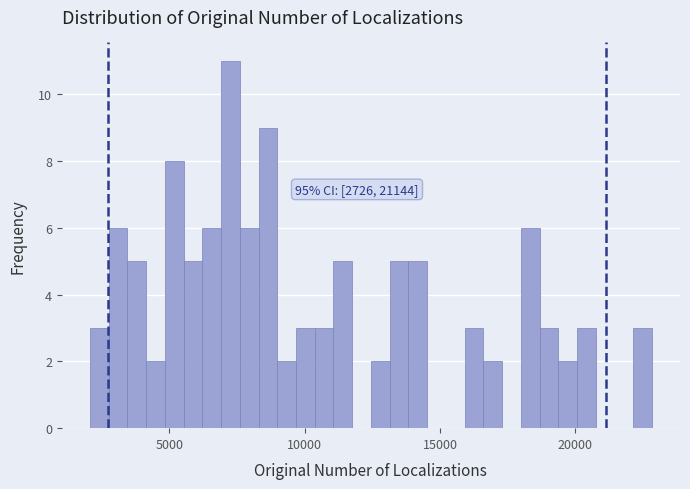

Around what value on the x-axis is the tallest bar? Give the approximate position of its centre, as read against the axis.

7500